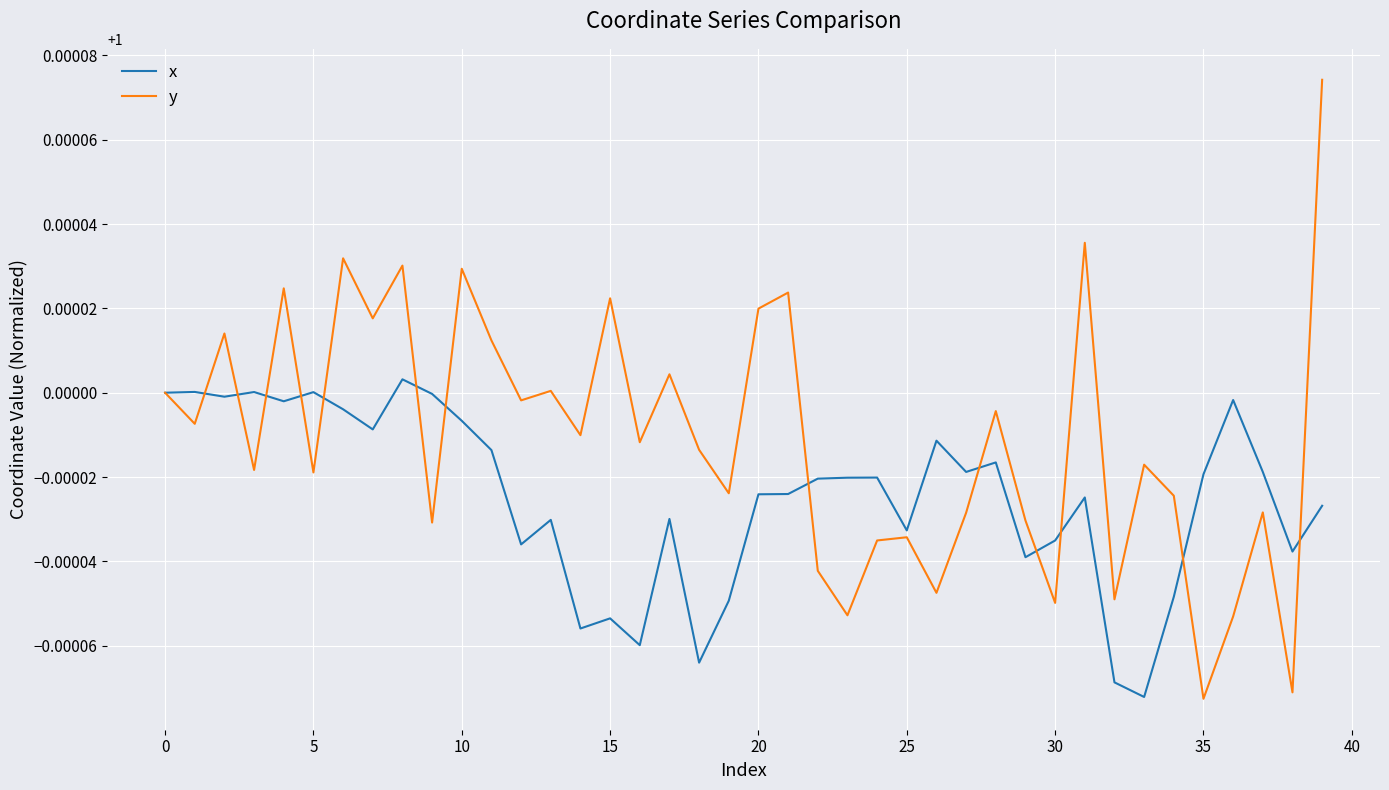

Which series has the largest total across all categories?

y